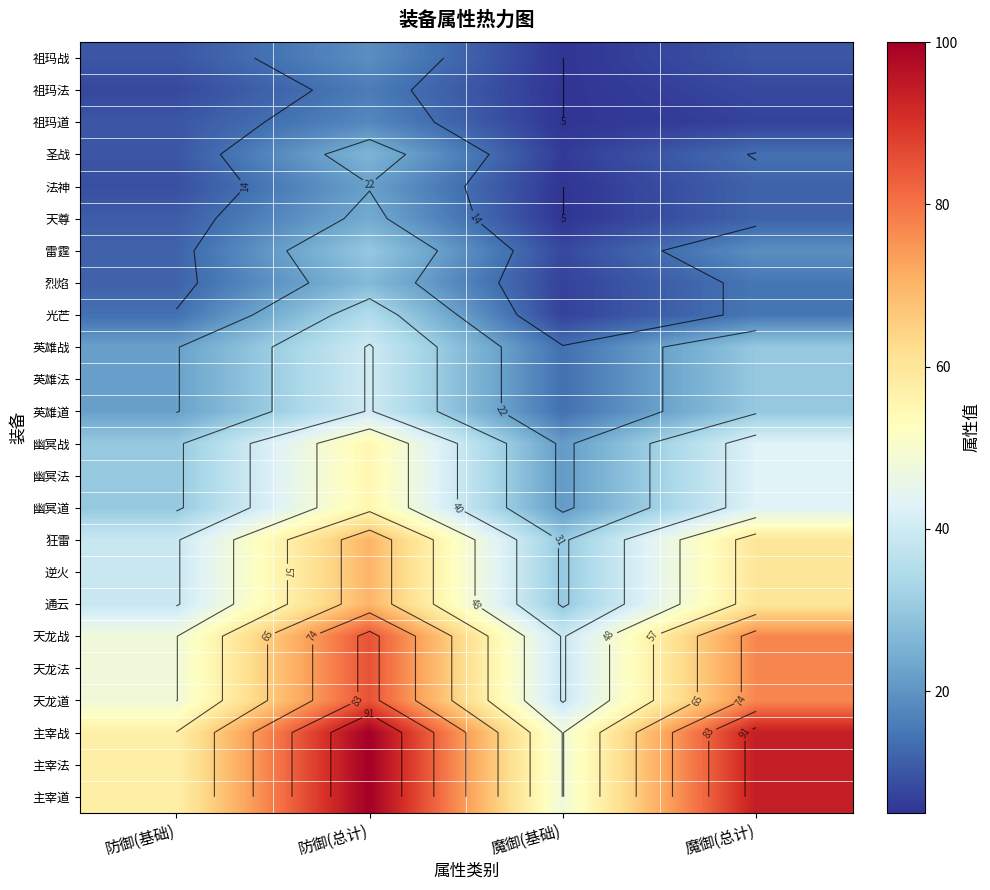

What is the sum of all 狂雷 values?

199